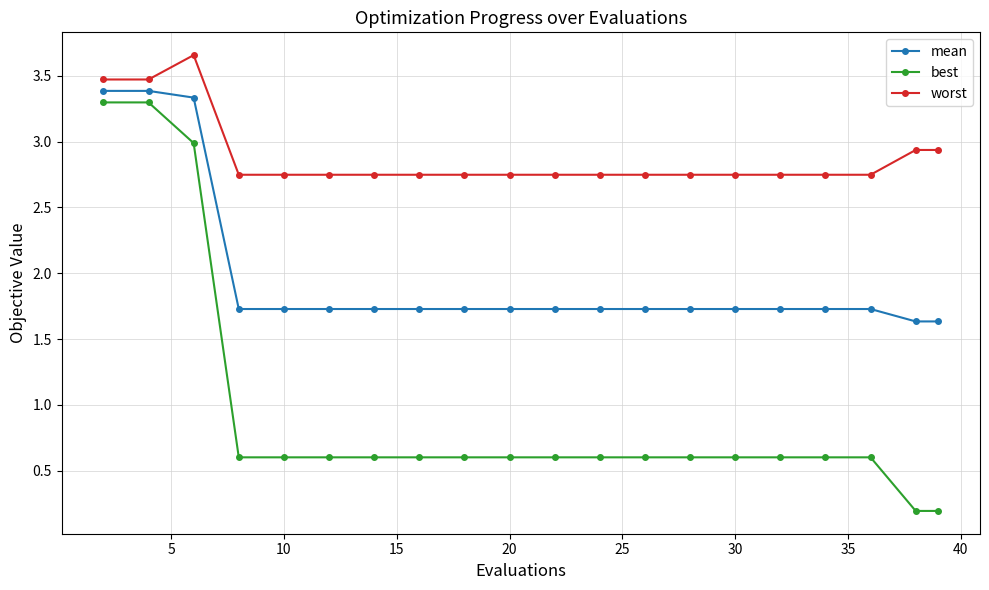

List the series in order of their overall mean, lowest first.

best, mean, worst